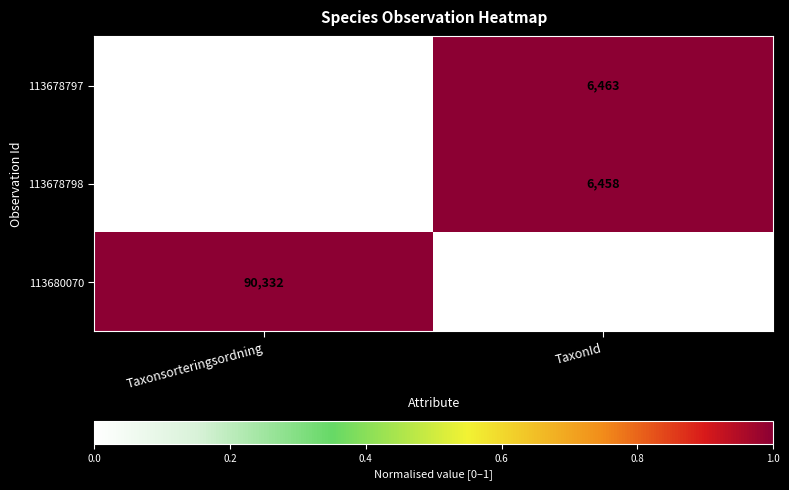

What is the sum of the 113678798 values at TaxonId and Taxonsorteringsordning?

86016